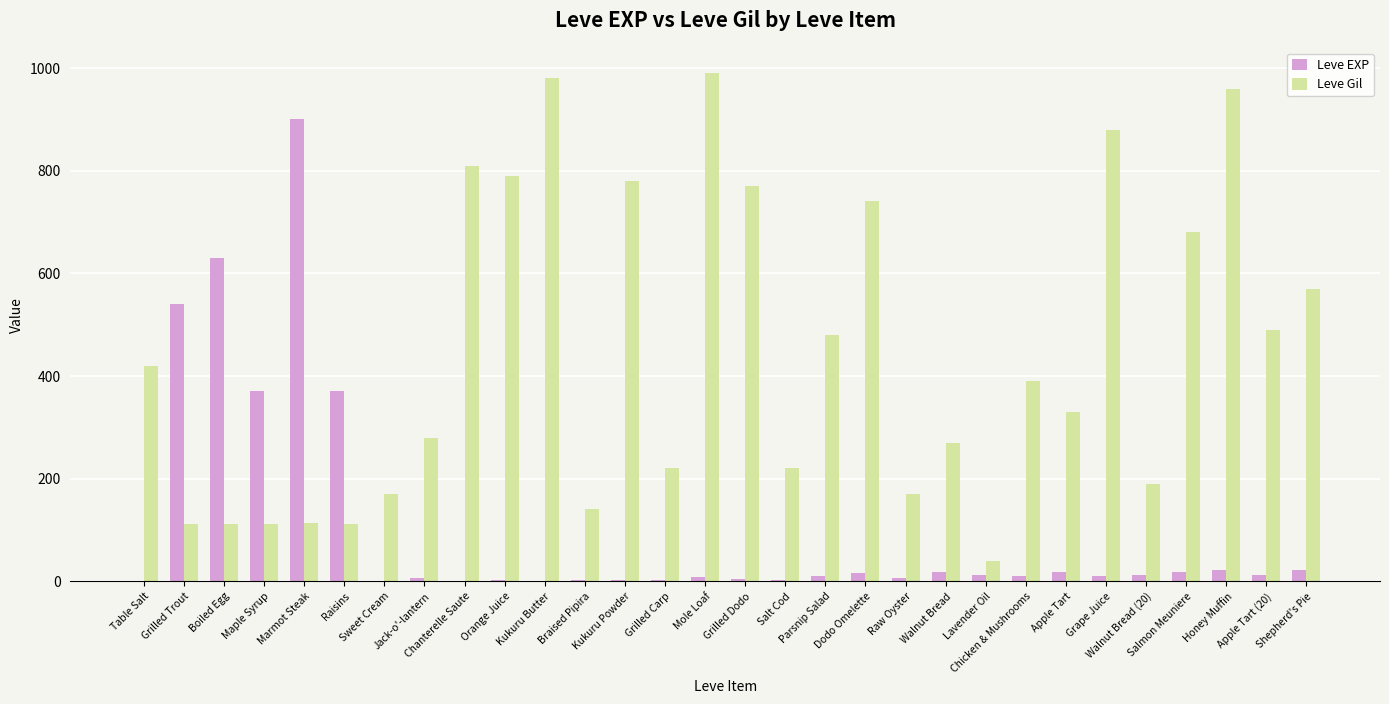

Does the chart contain stacked bars?

No